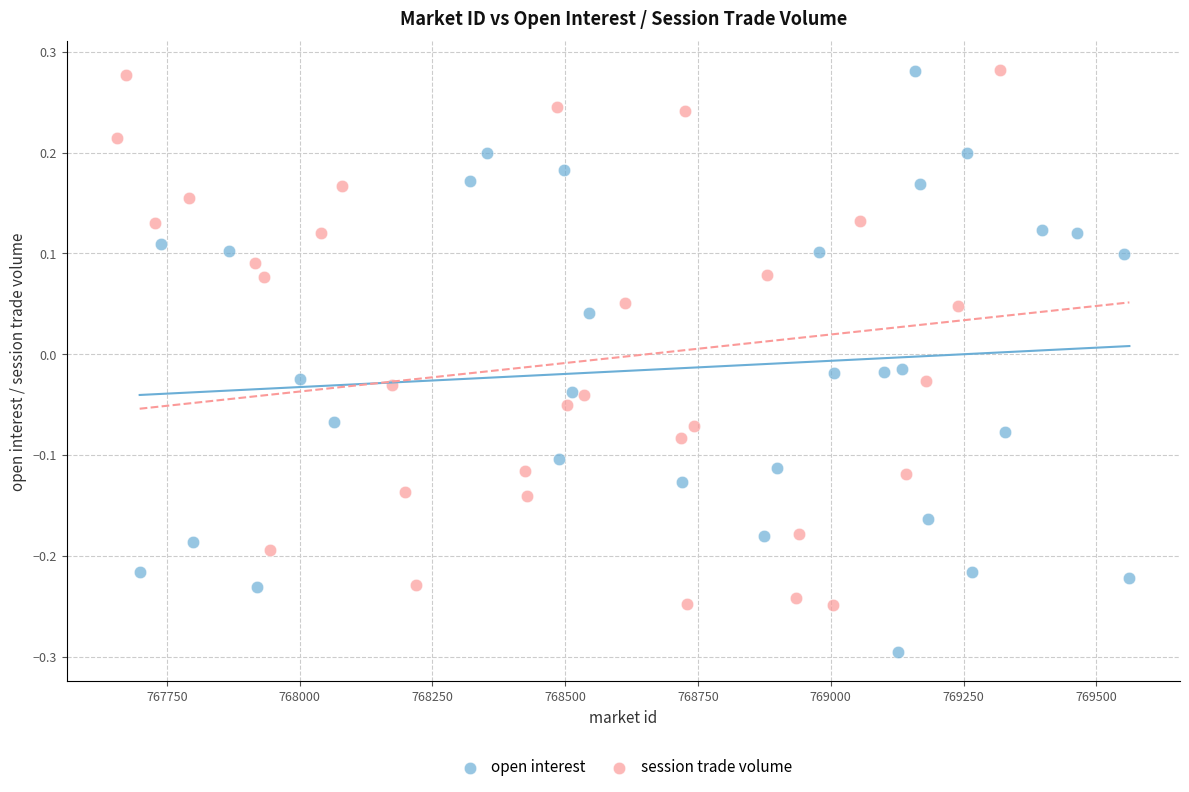

Which series has the largest Y range (max minus min)?

open interest